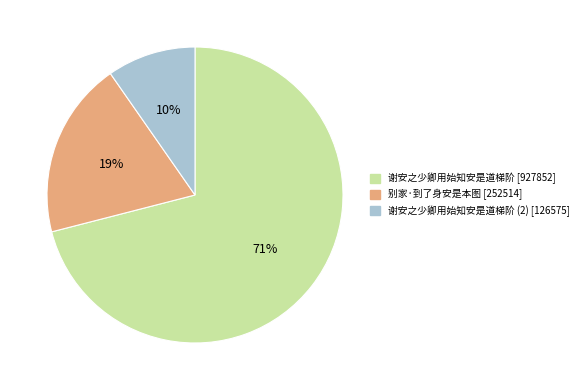

To the nearest percent, what is the difference between the largest and smallest slice percentages?

61%